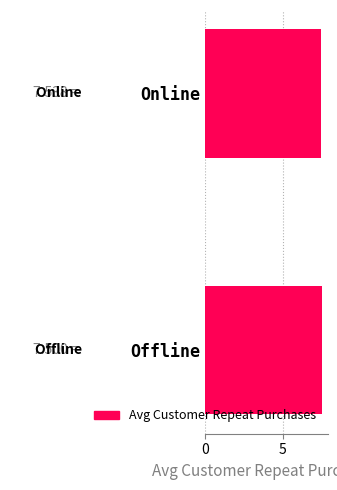

List the labels in order of value, smallest first.

Online, Offline